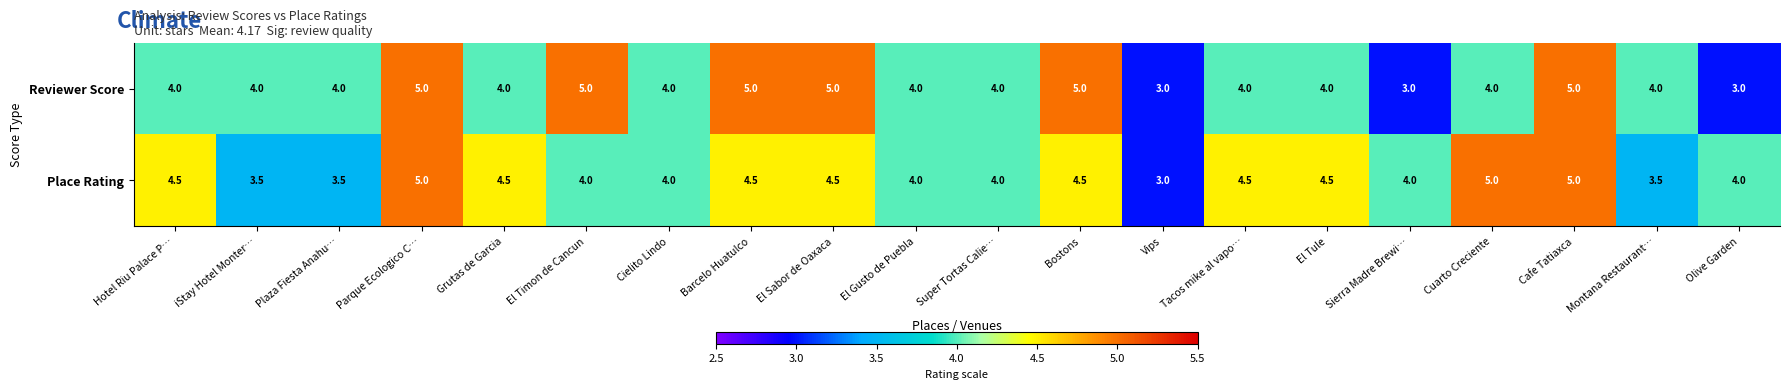

What is the difference between the highest and lowest values at Olive Garden?

1.0